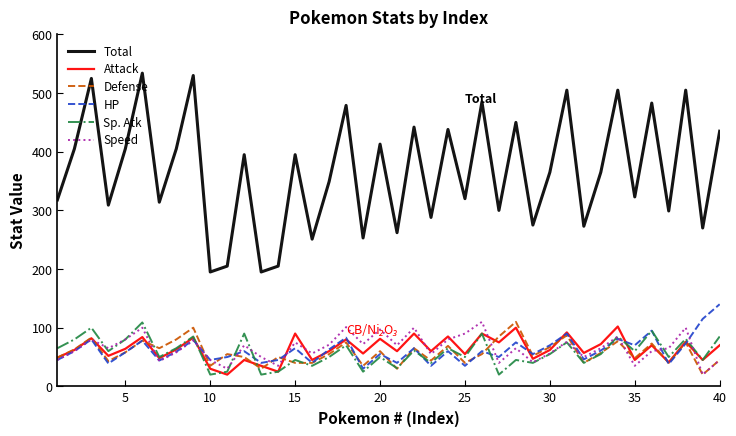

What is the maximum value shown in the chart?

534